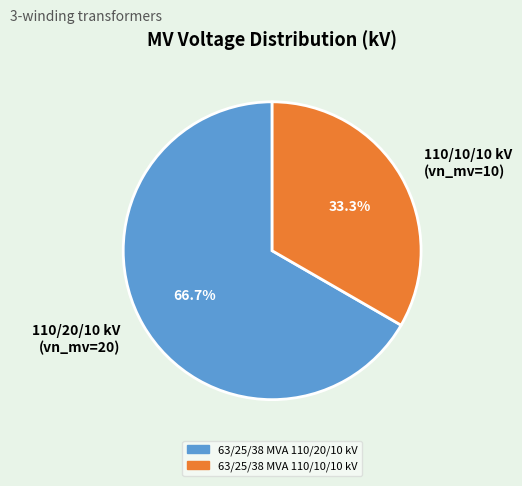

How many slices are in this pie chart?

2